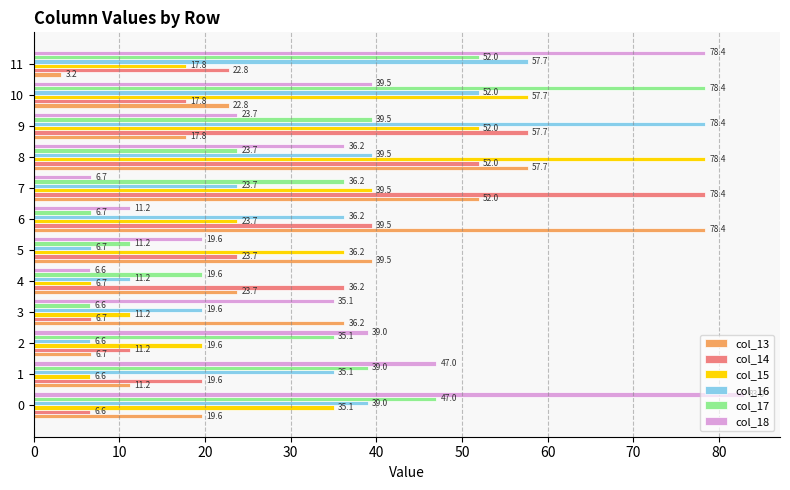

Which series has the largest total across all categories?

col_18